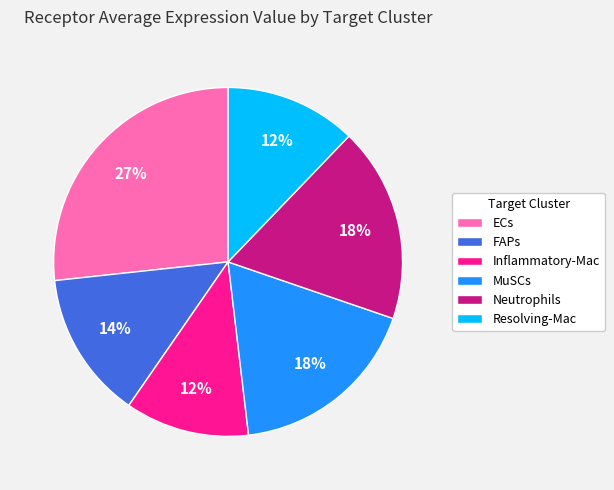

Which category has the biggest portion of the pie?

ECs